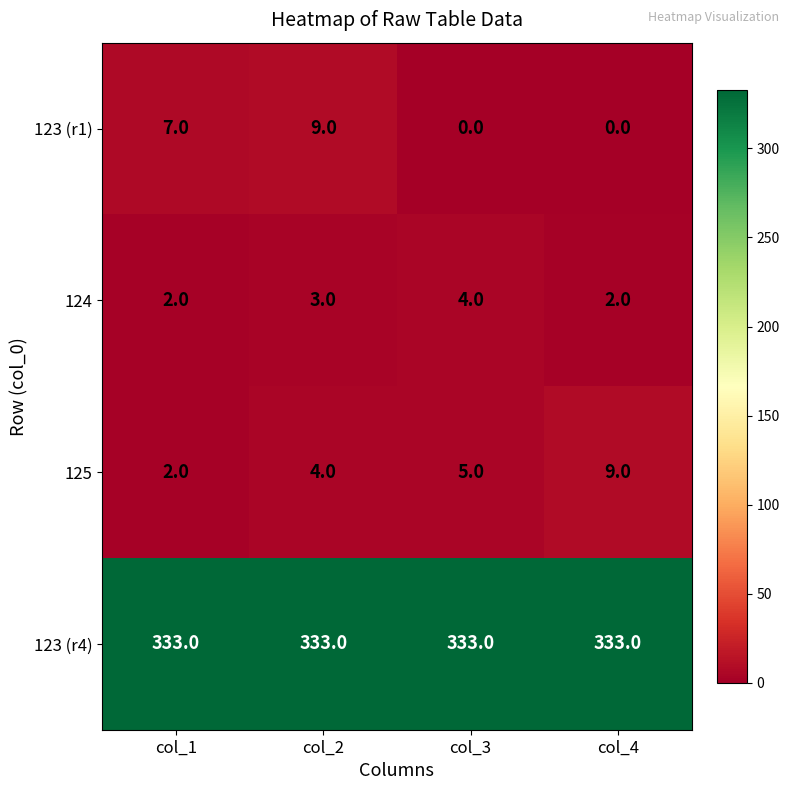

What is the sum of the 123 (r4) values at col_2 and col_4?

666